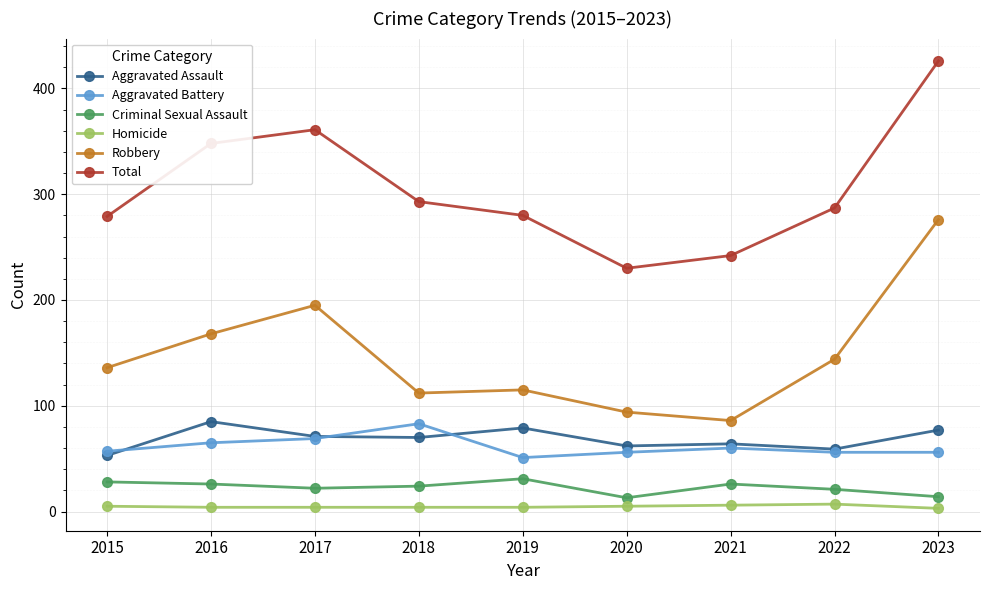

At which category does Total reach its first local valley?

2020